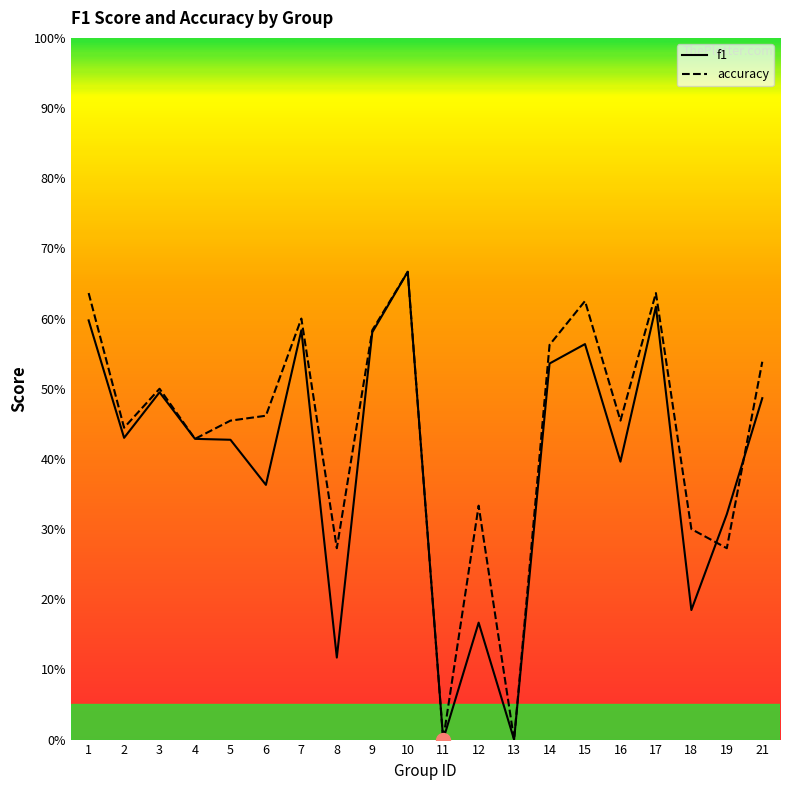

What is the difference between the f1 values at 4 and 6?

0.1